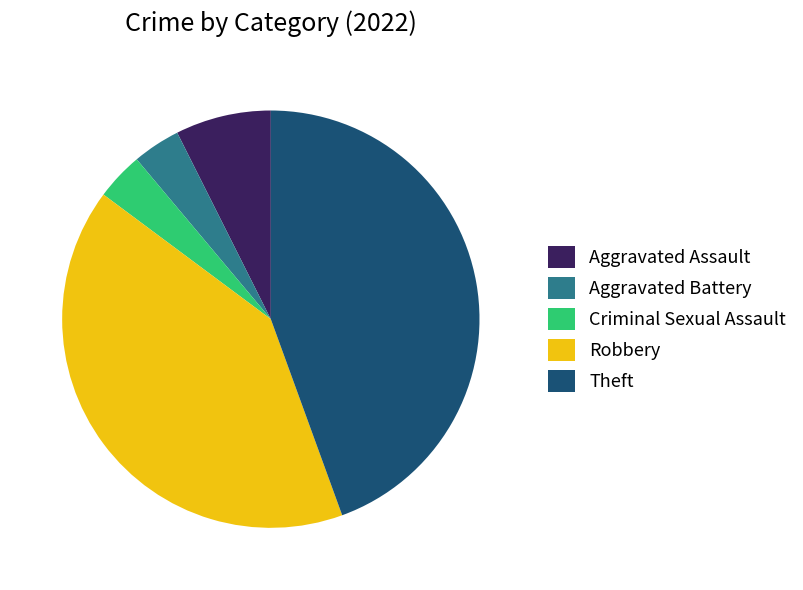

Which category has the biggest portion of the pie?

Theft